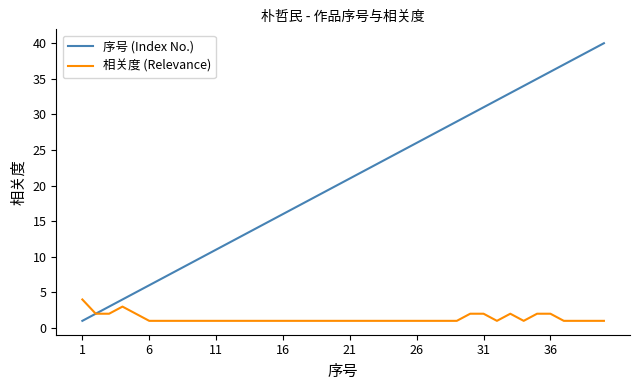

Which series has the largest range (max minus min)?

序号 (Index No.)